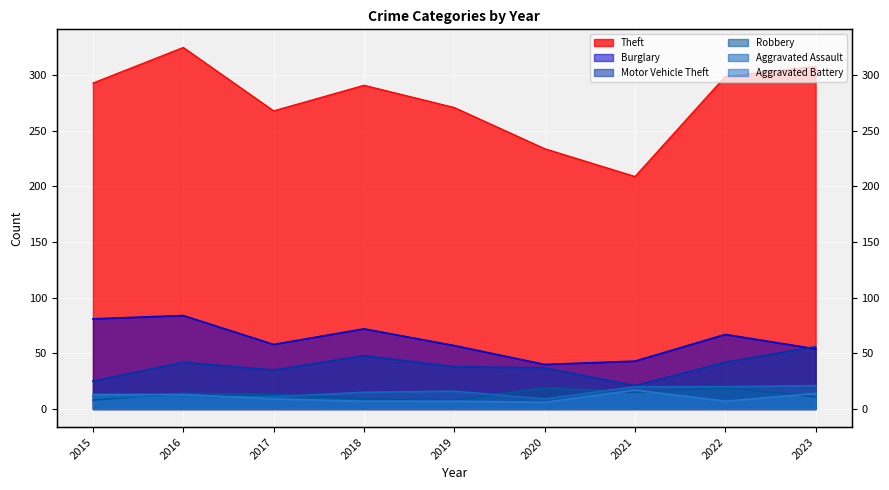

What is the total value across all series at 2016?

489